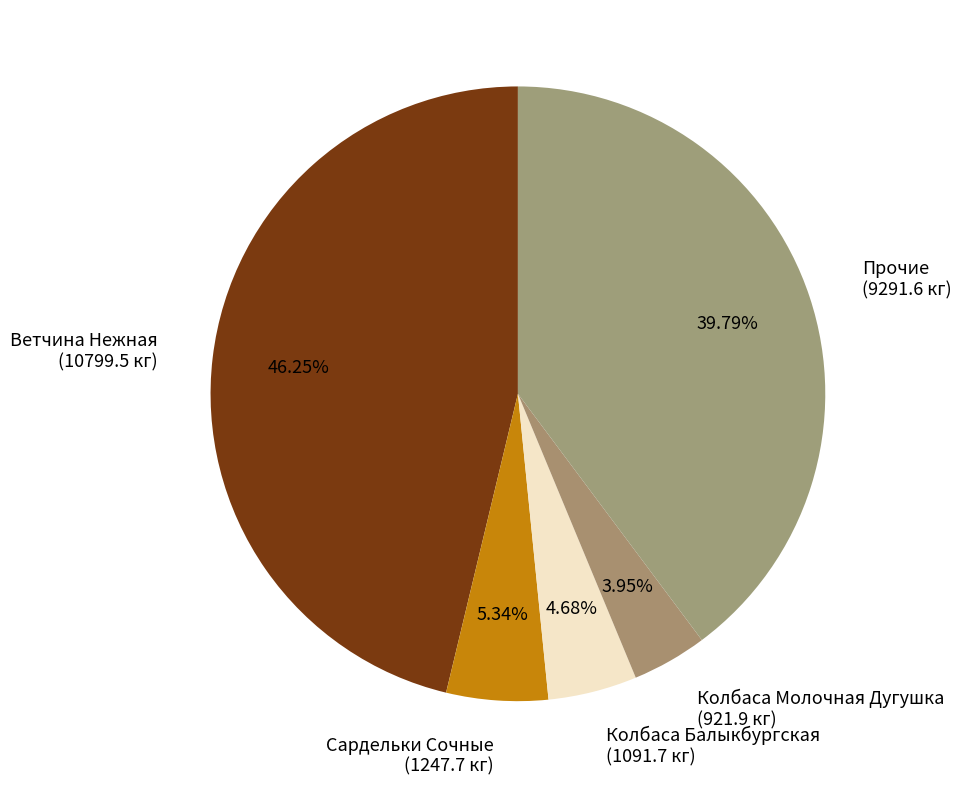

Which slice is the smallest?

Колбаса Молочная Дугушка (921.9 кг)